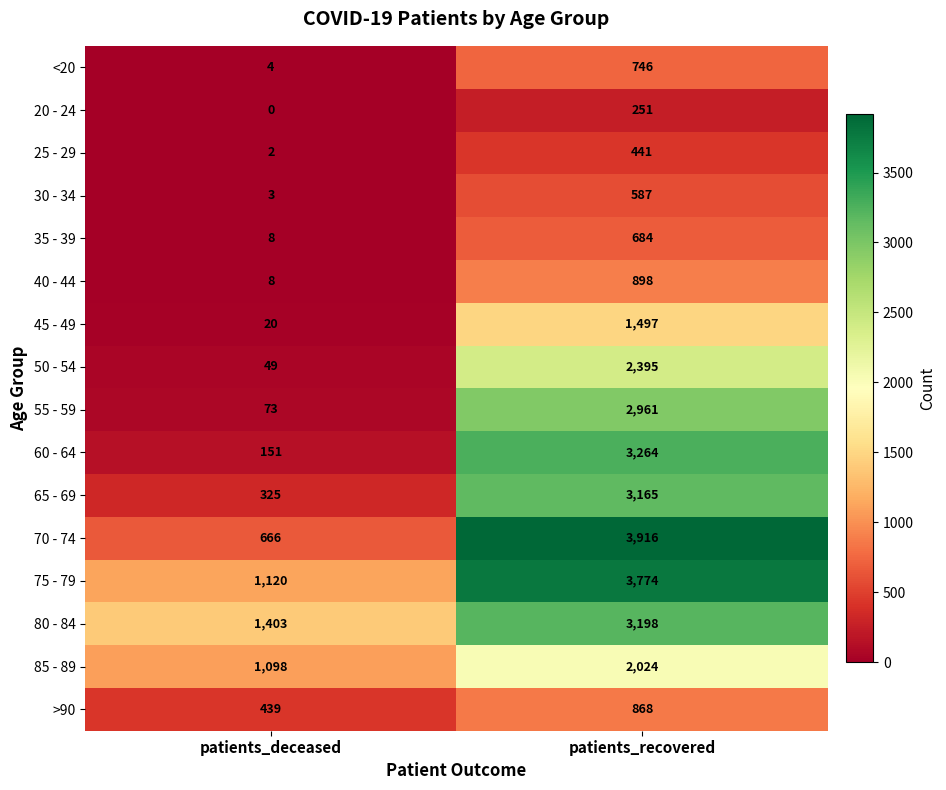

At which label is 60 - 64 closest to 1707?

patients_deceased